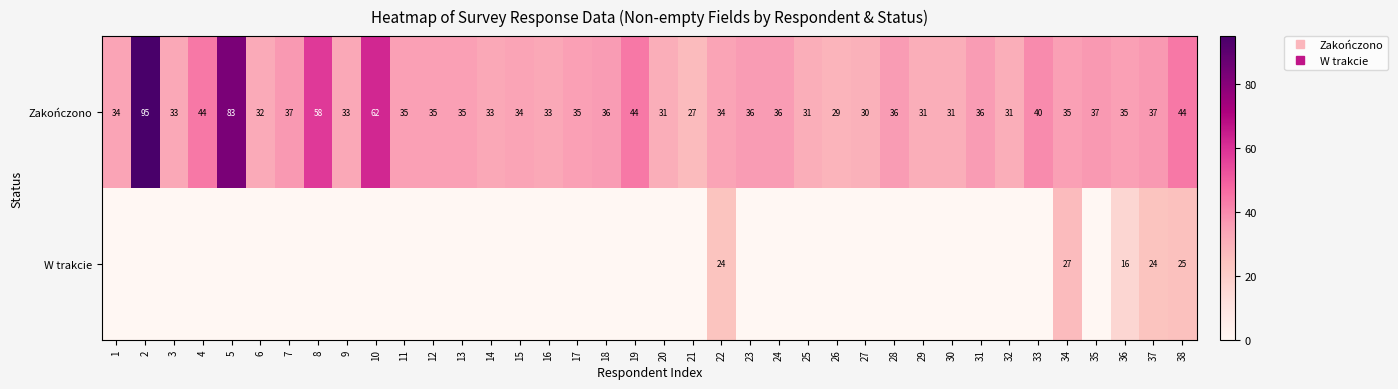

The W trakcie series shows 11 at 9. True or false?

False